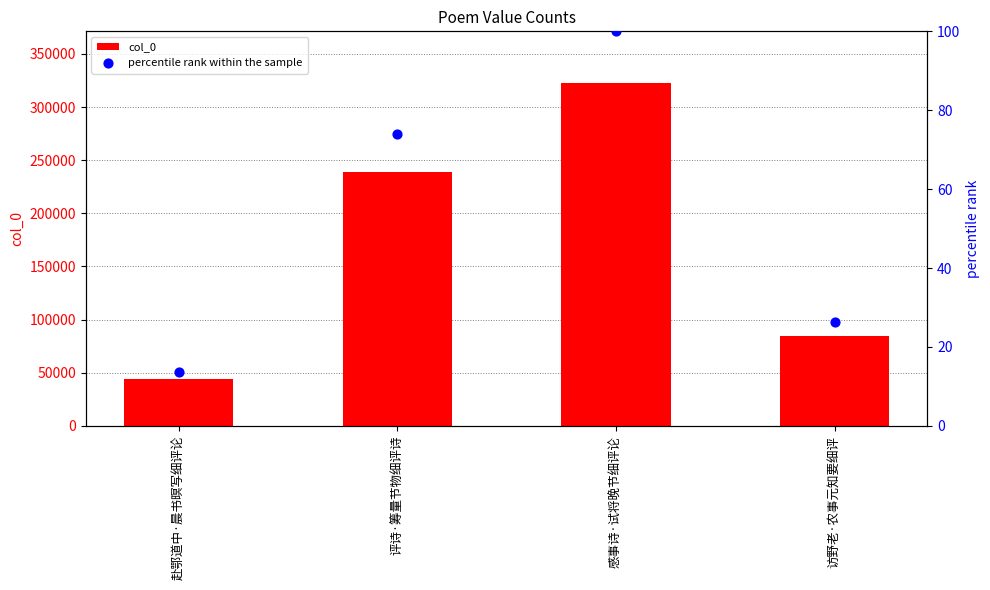

Which series reaches the minimum Y coordinate?

percentile rank within the sample